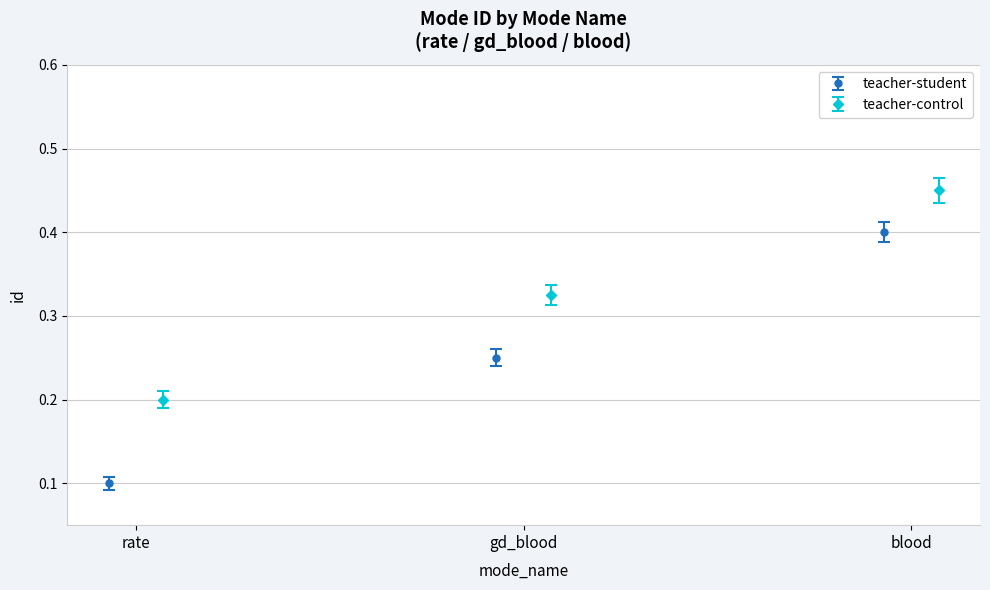

Count the teacher-student values in the range 0 to 1.

3